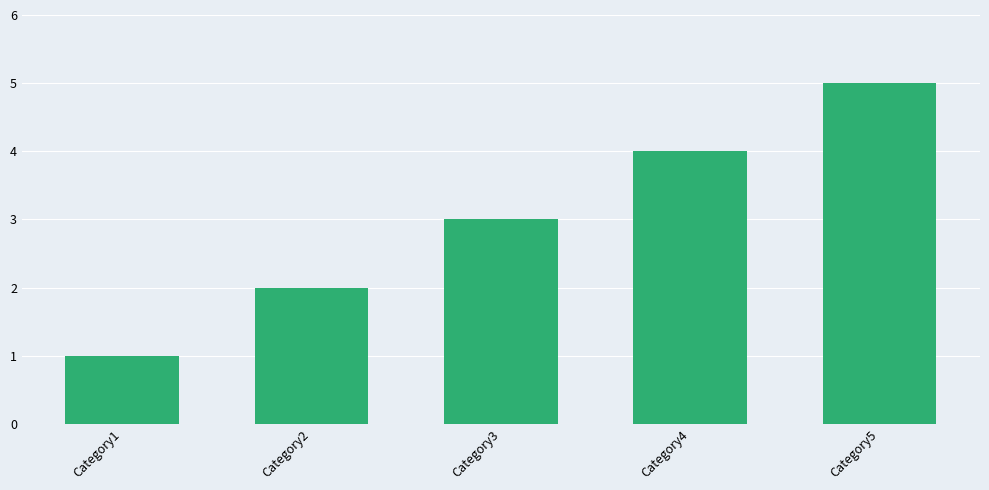

What is the smallest value displayed?

1